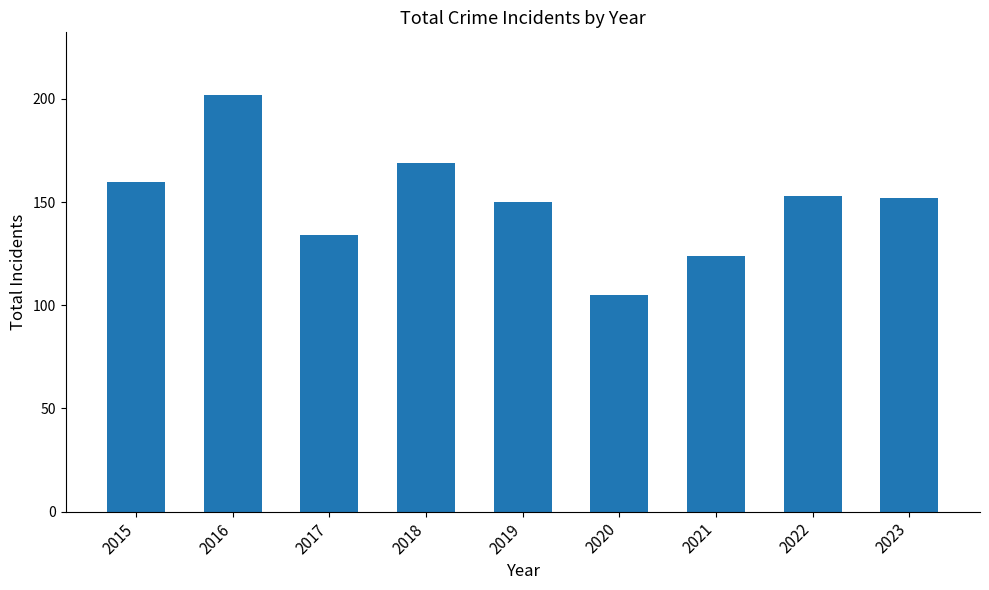

What is the value of the 4th bar from the left?

169